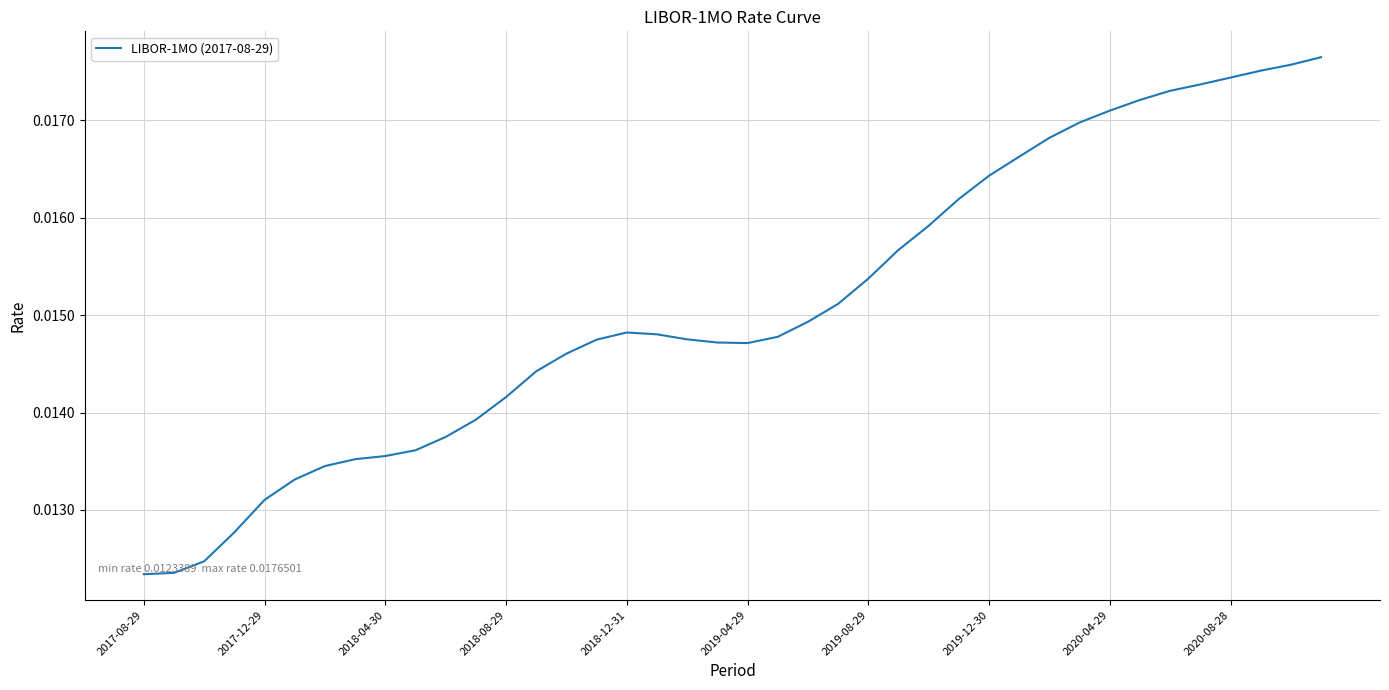

Does the chart display data point markers on the line(s)?

No